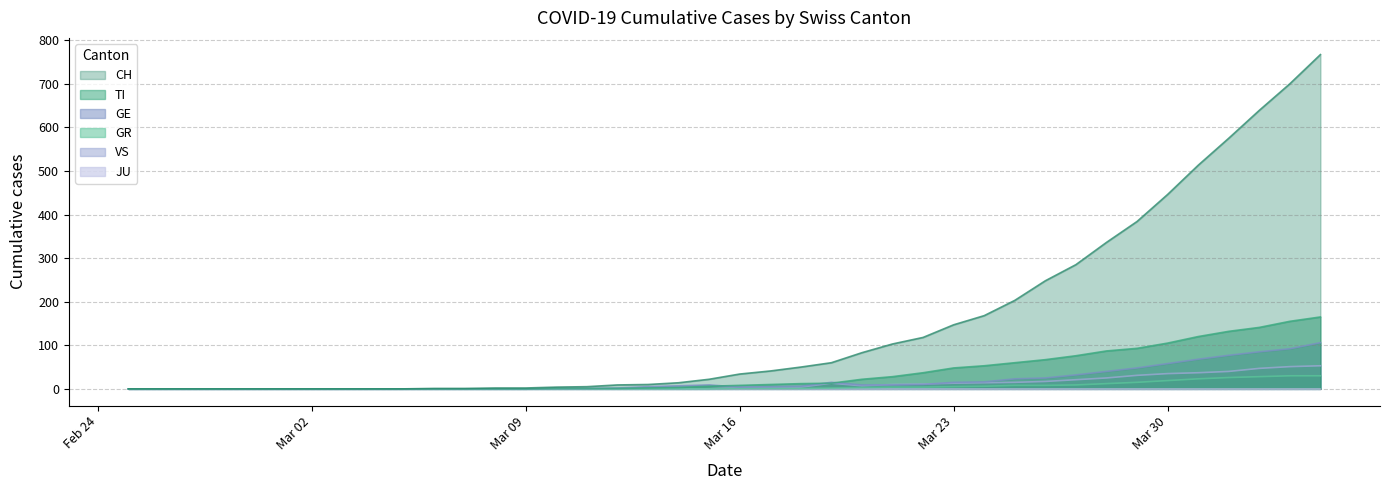

Which series has the widest spread of values?

CH